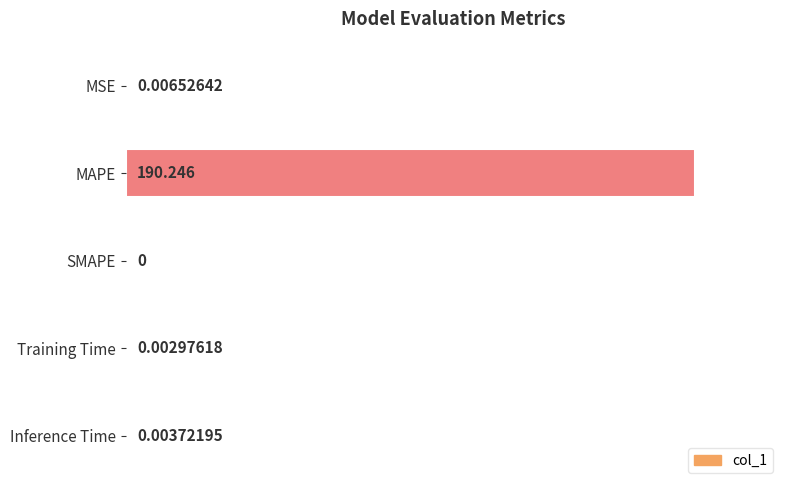

Count the number of categories in the chart.

5